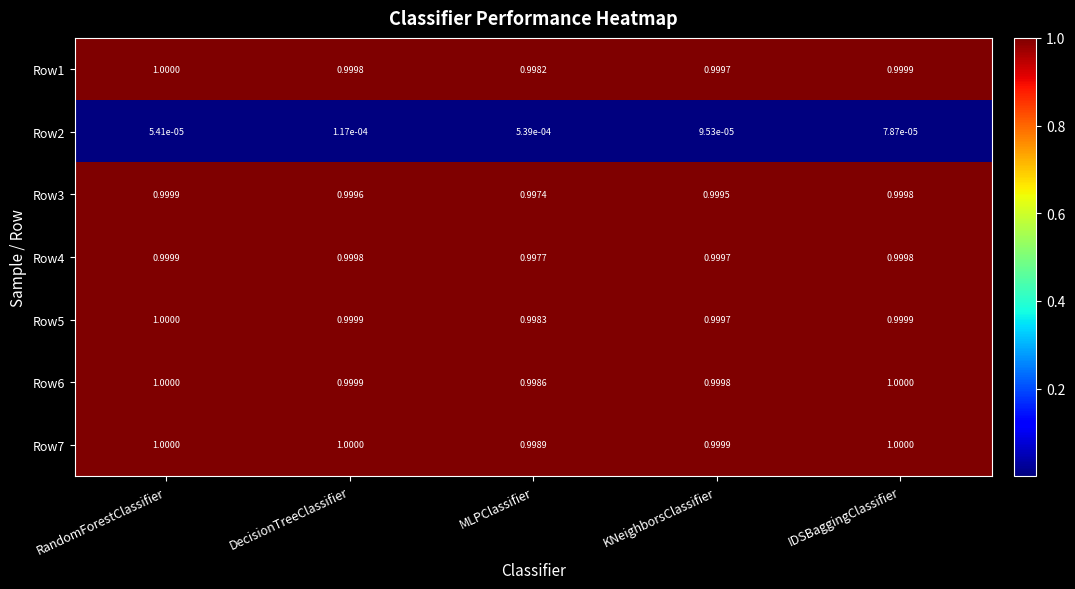

What is the maximum value shown in the chart?

1.0